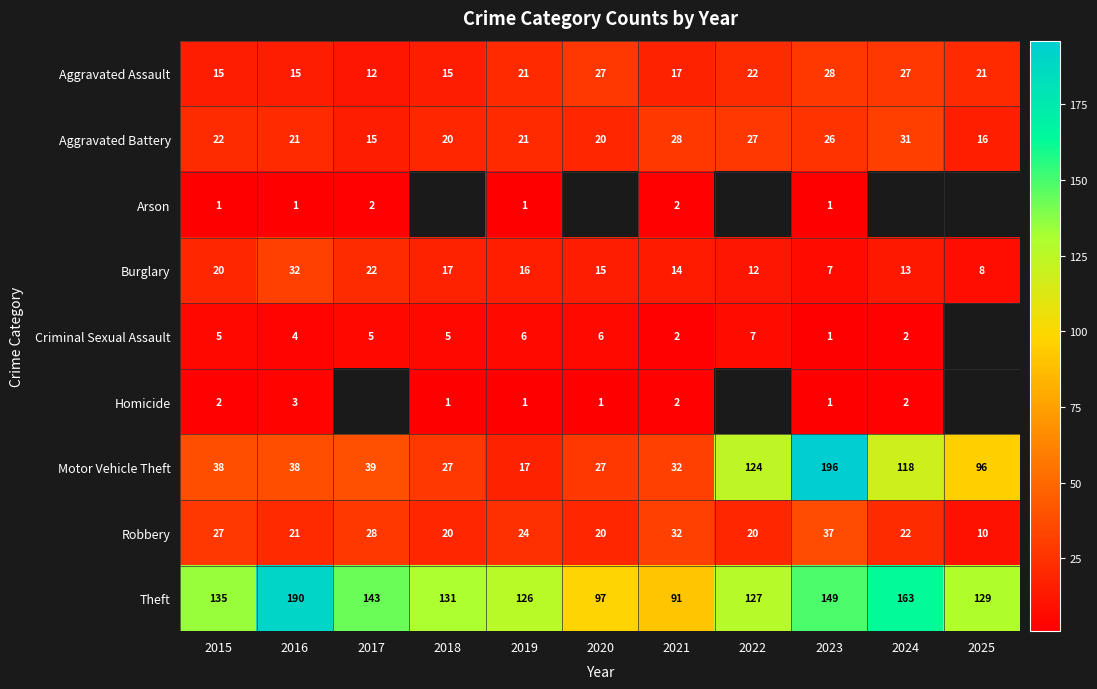

Rank the series by their maximum value, from lowest to highest.

Arson, Homicide, Criminal Sexual Assault, Aggravated Assault, Aggravated Battery, Burglary, Robbery, Theft, Motor Vehicle Theft